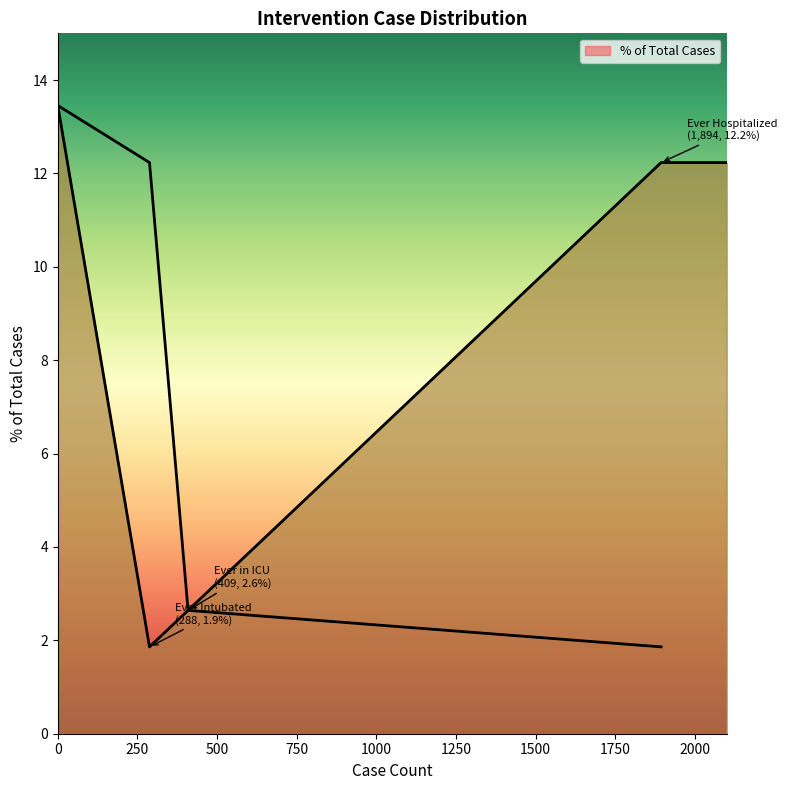

True or false: the data shows 12.2 at Ever Hospitalized.

True